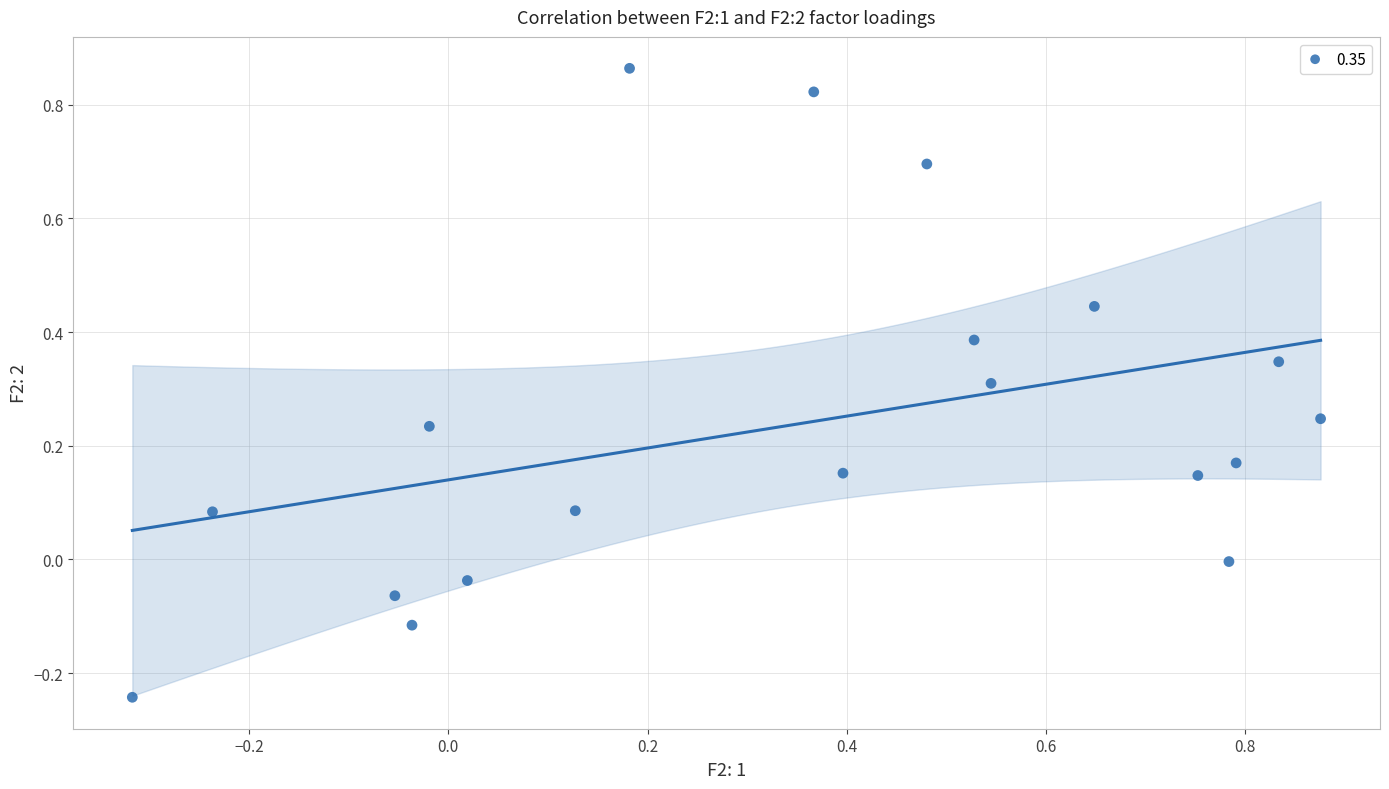

What is the range of Y values (max minus min)?

1.1